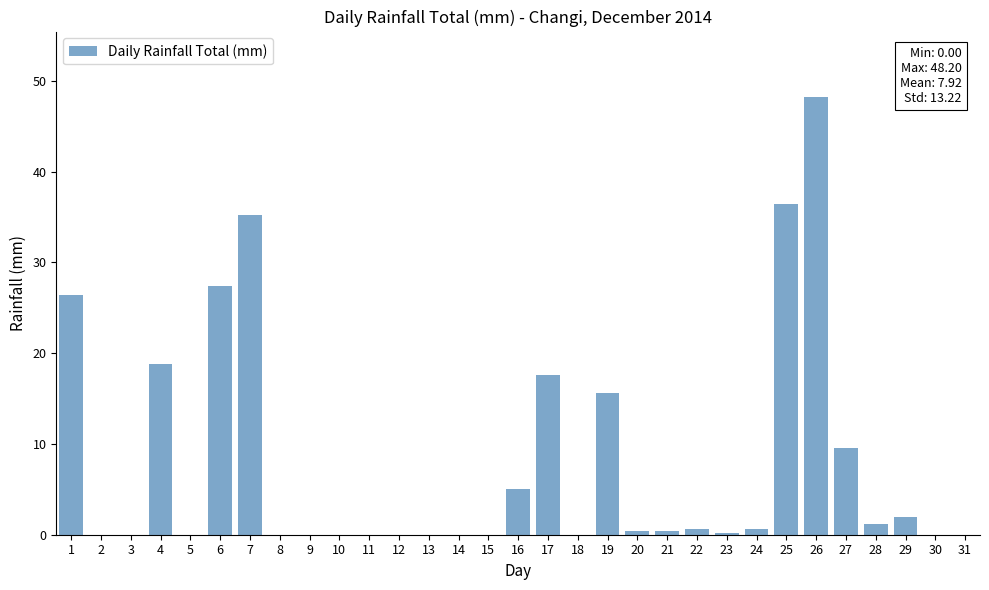

Is it true that the value at 6 is 35.9?

False